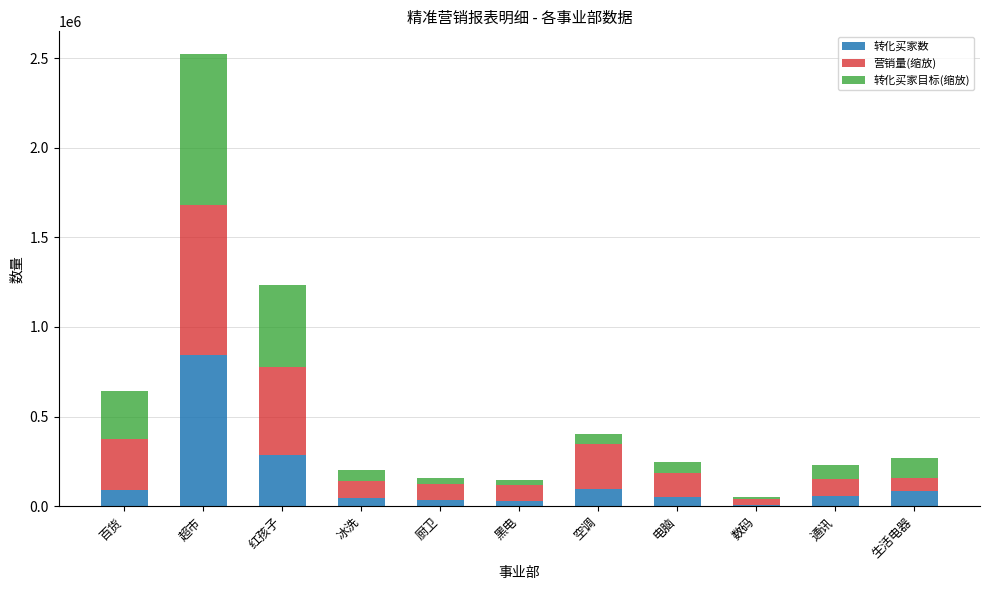

What are all the series names shown in the legend?

转化买家数, 营销量(缩放), 转化买家目标(缩放)